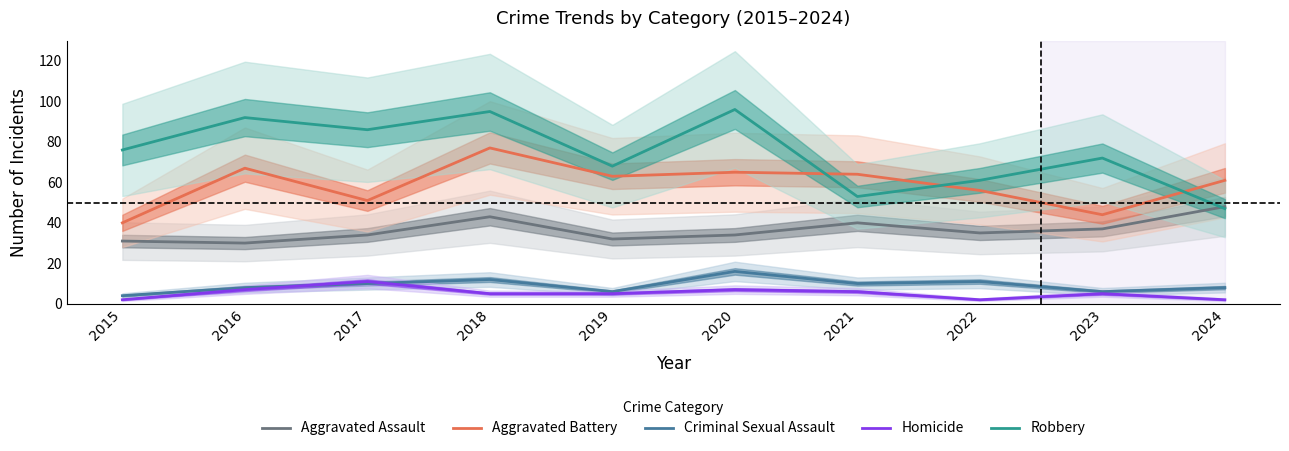

True or false: Criminal Sexual Assault has a value of 10 at 2021.

True